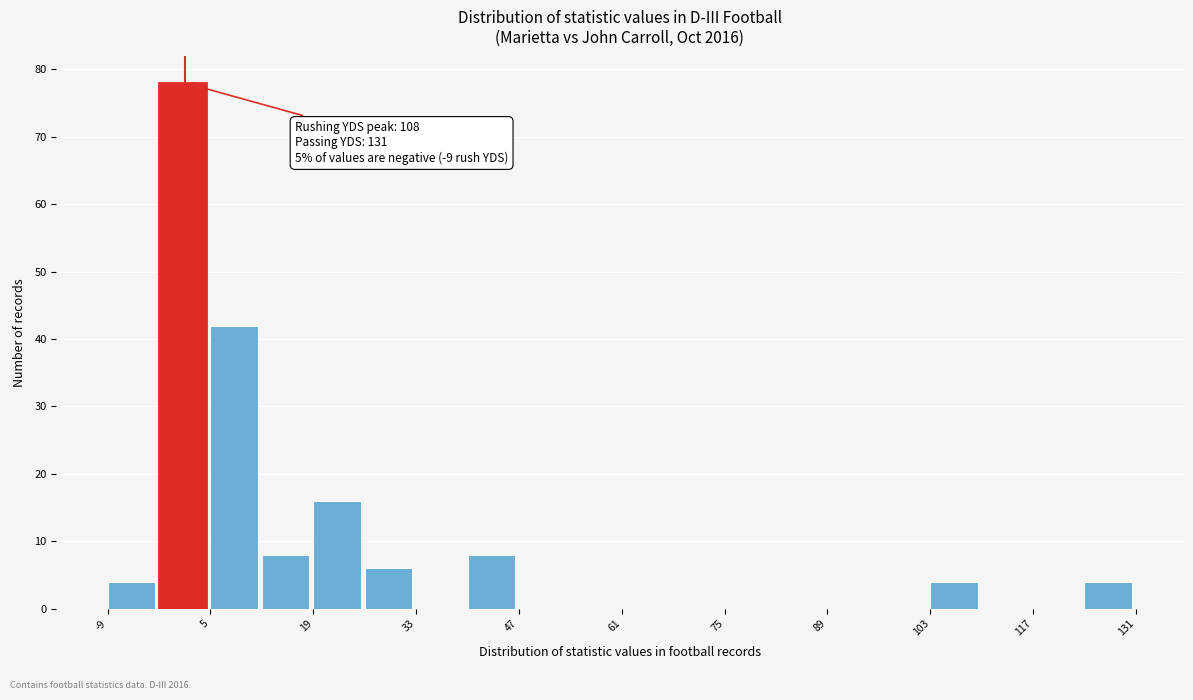

Read against the x-axis, roughly where is the centre of the tallest bar?

2